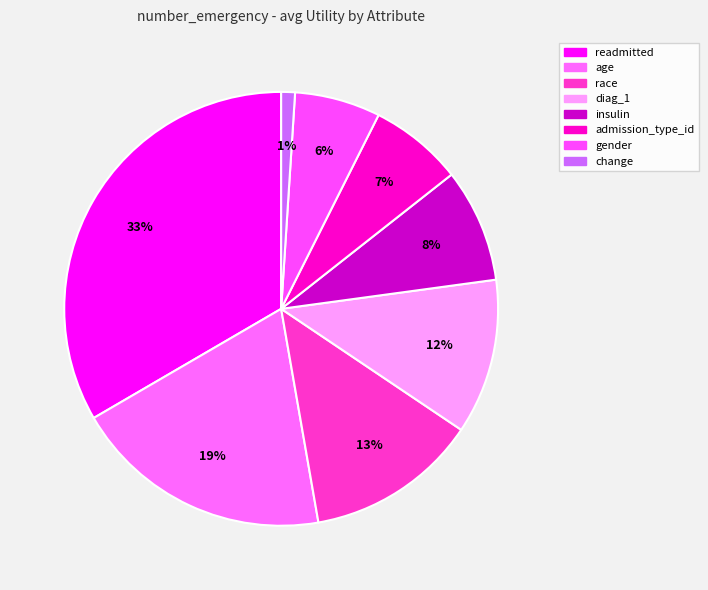

The age slice represents 19% of the pie. True or false?

True